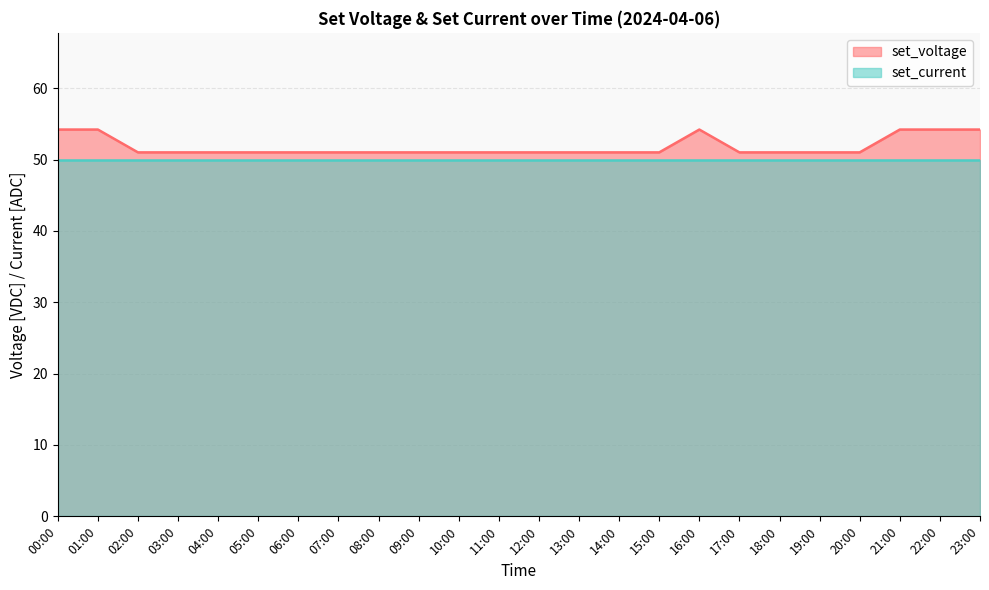

What is the change in value from 01:00 to 14:00?

-3.2